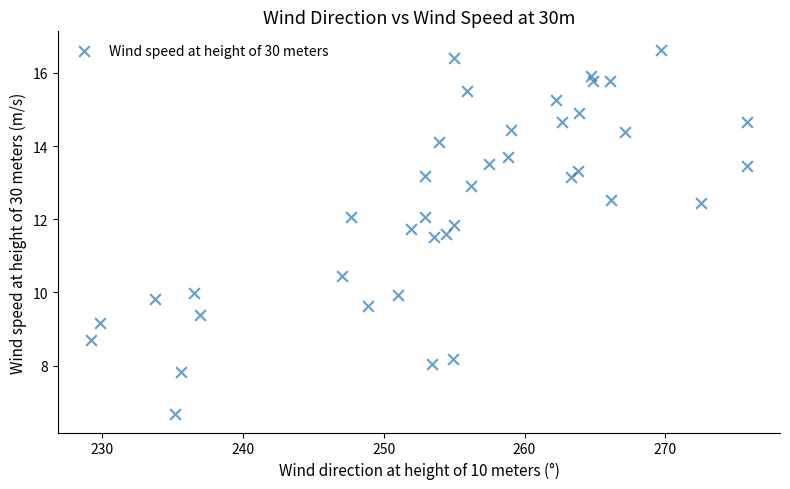

What is the range of Y values (max minus min)?

10.0